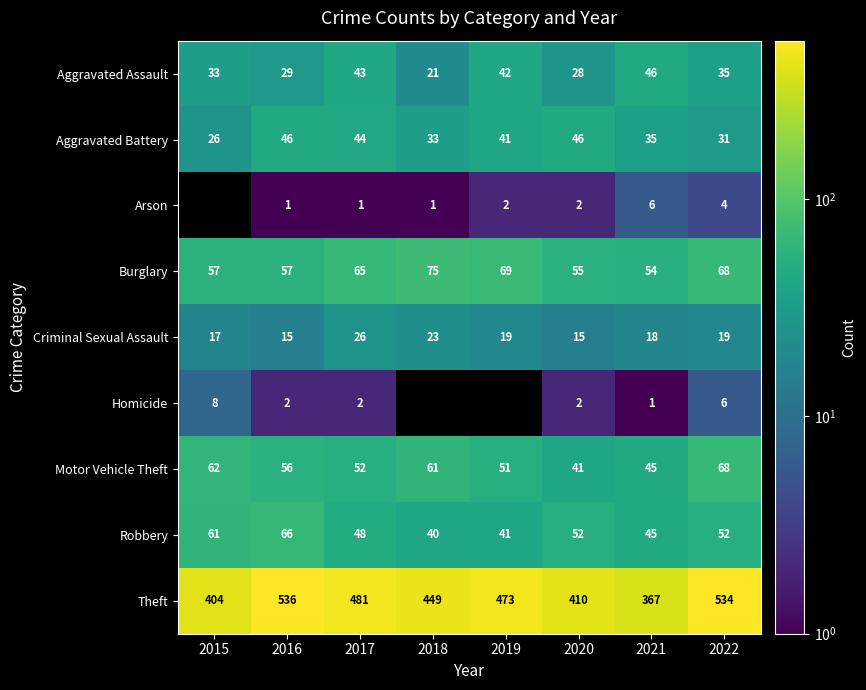

What is the total value across all series at 2021?

617